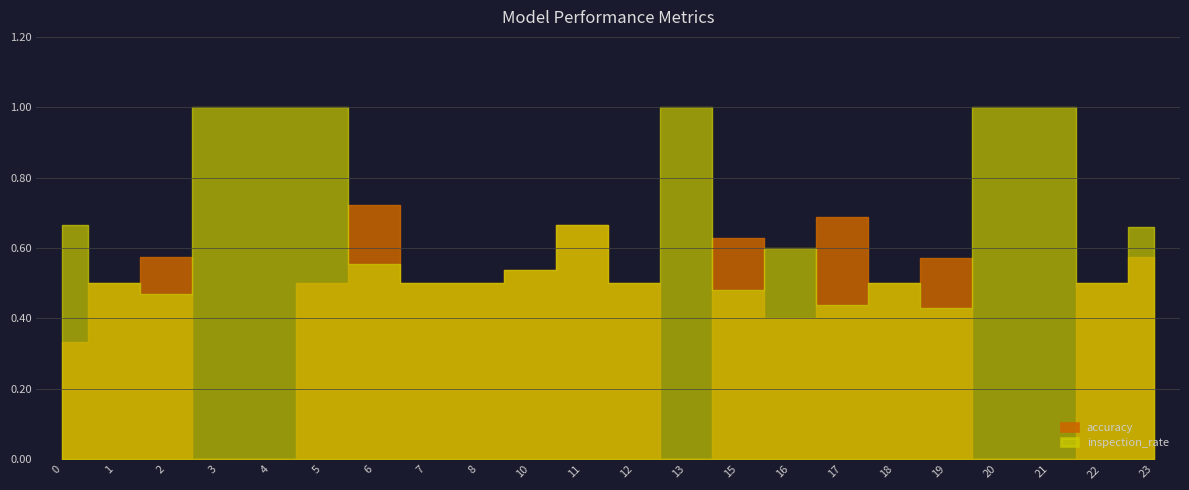

Rank the series at 15 from lowest to highest value.

inspection_rate, accuracy